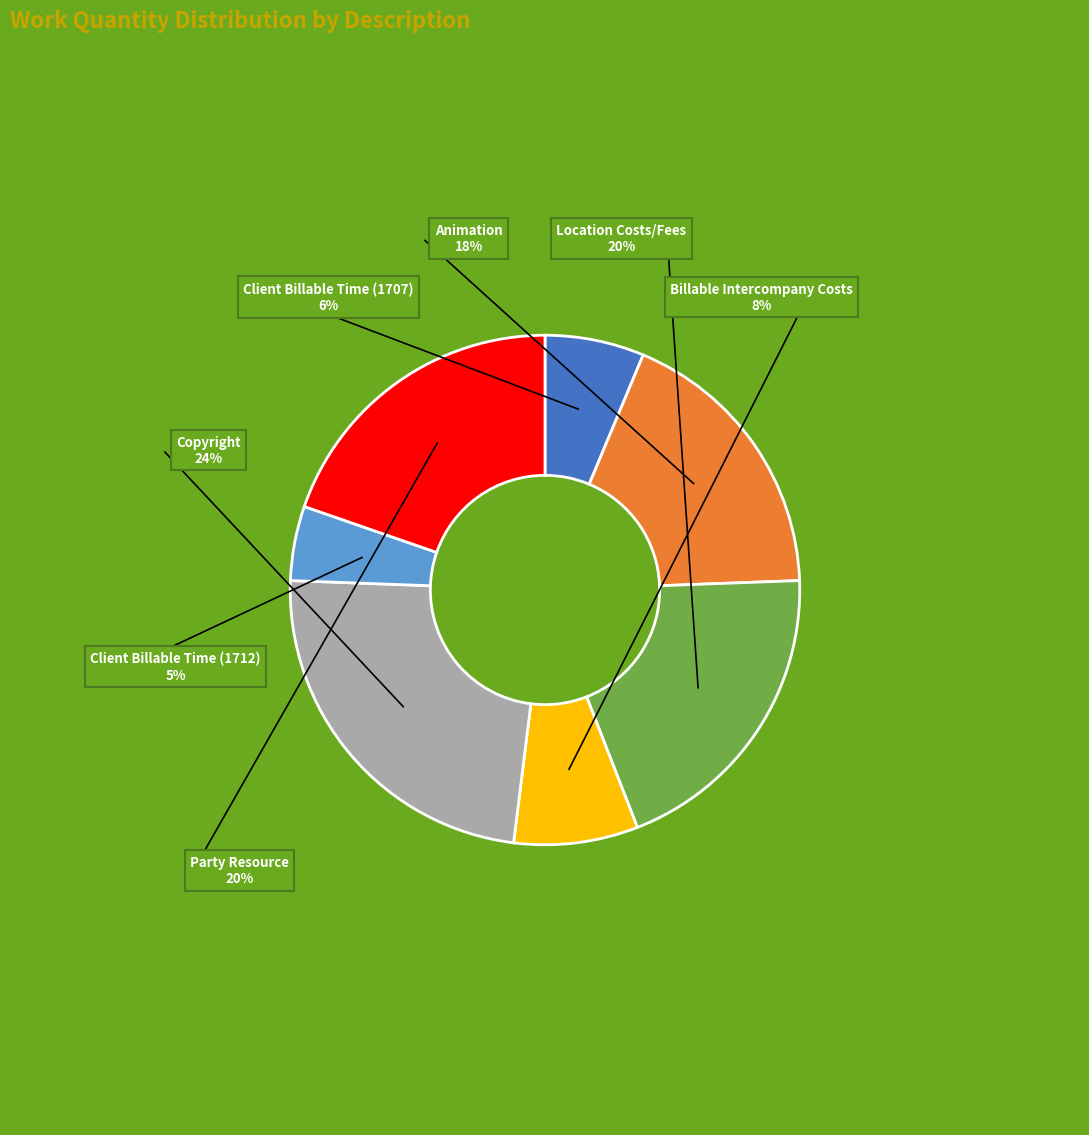

Does any single category account for the majority?

No